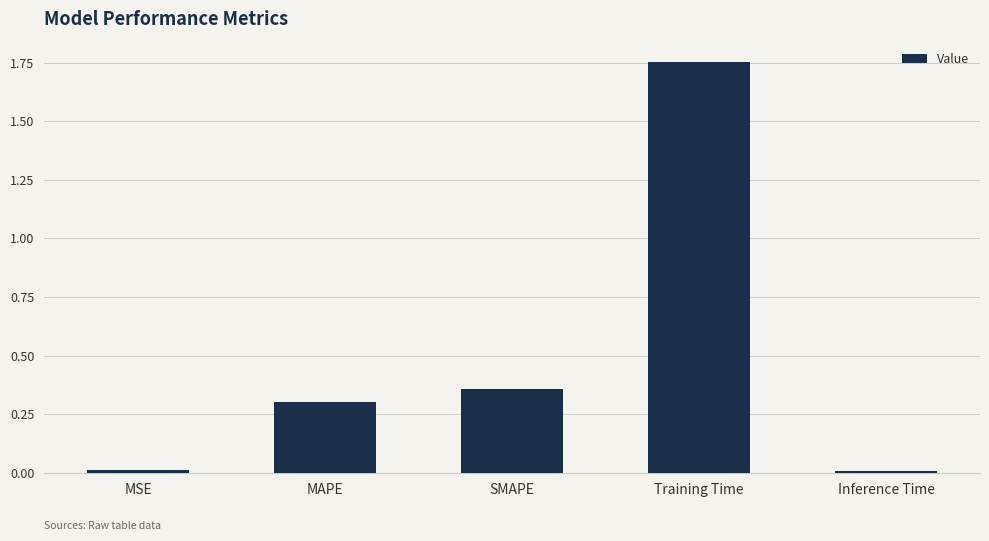

Count the number of data series in this chart.

1